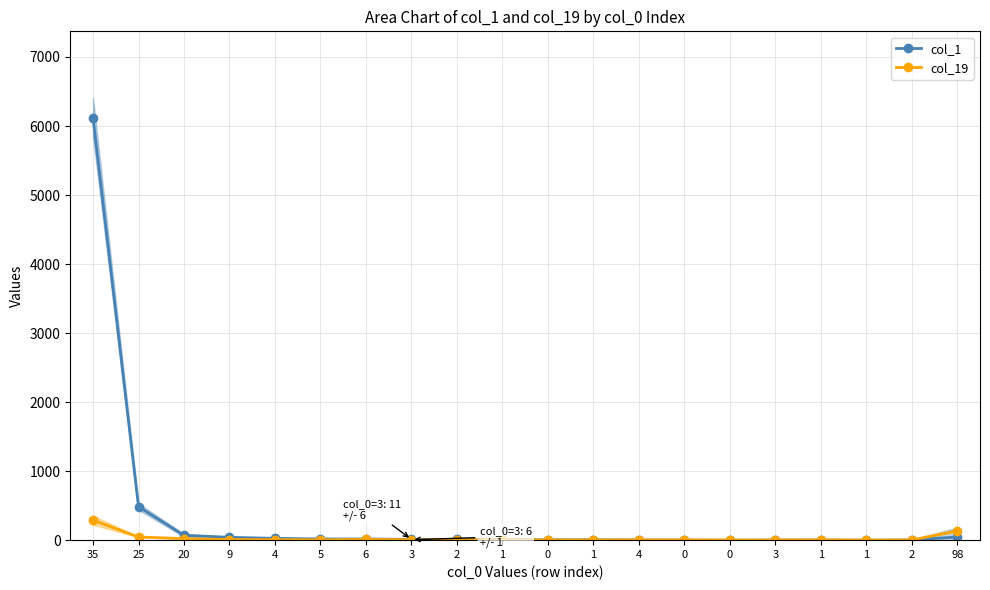

Between which two adjacent categories do col_1 and col_19 first intersect?

1 and 2